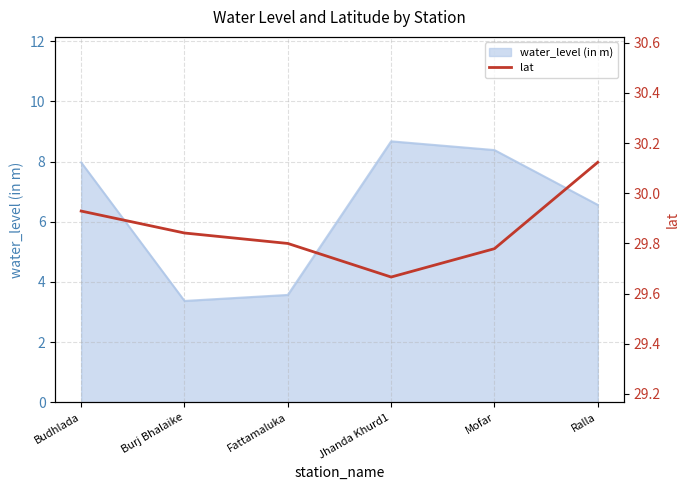

What is the average value?

29.9